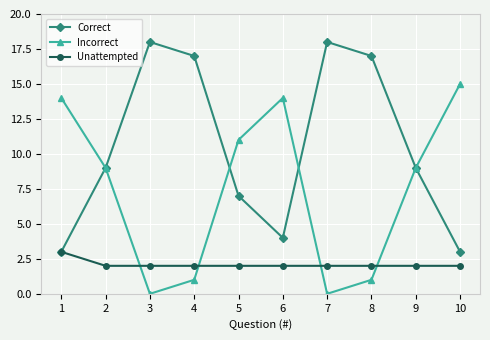

What is the greatest value displayed?

18